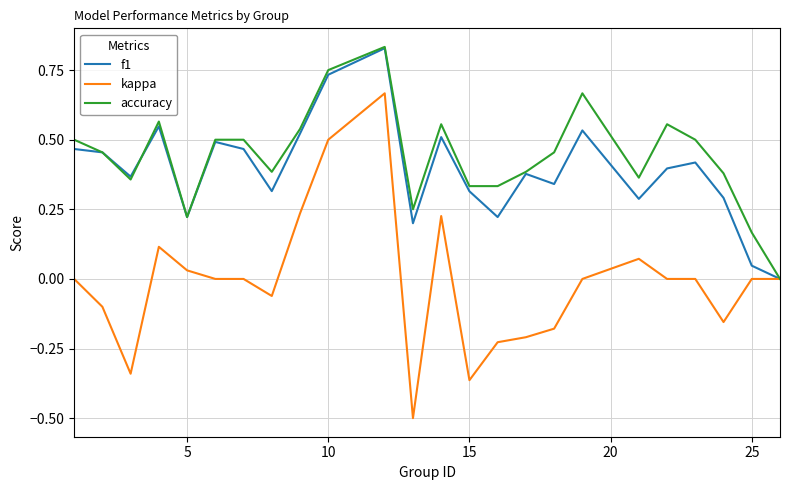

Which series has the largest range (max minus min)?

kappa